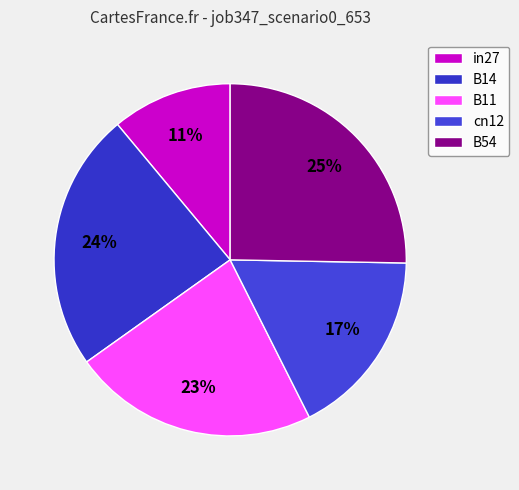

Is it true that B14 is 10% of the pie?

False